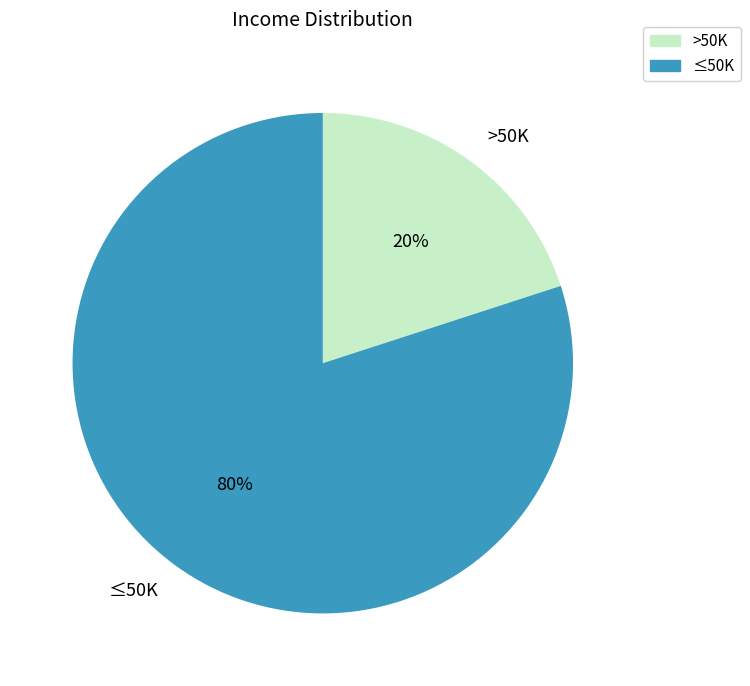

Is there any slice that represents more than half of the pie?

Yes